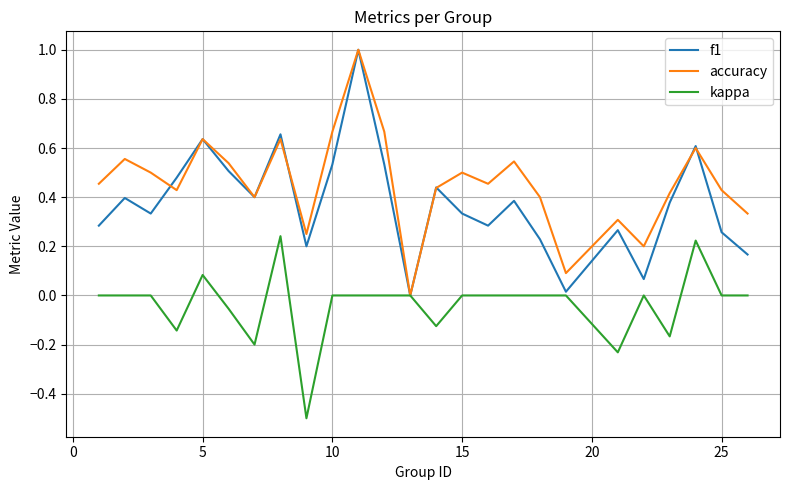

Which series has the largest total across all categories?

accuracy